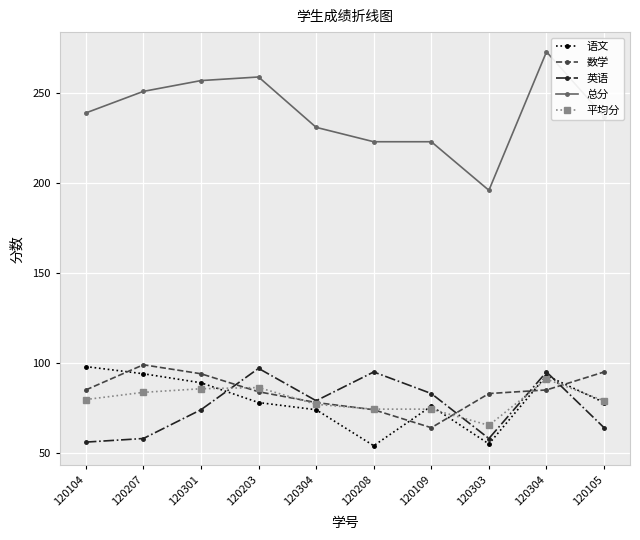

How many lines are shown in the chart?

5